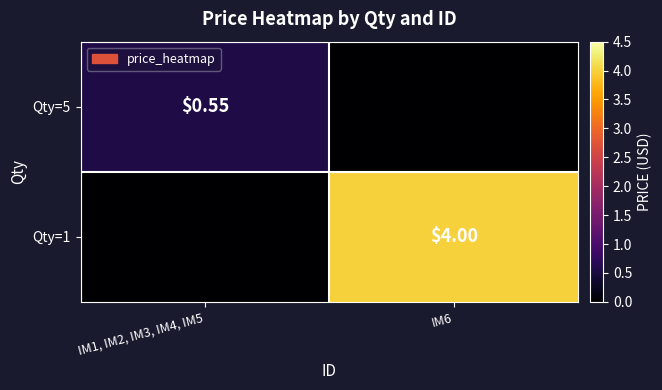

Count the Qty=5 values in the range 0 to 1.

2